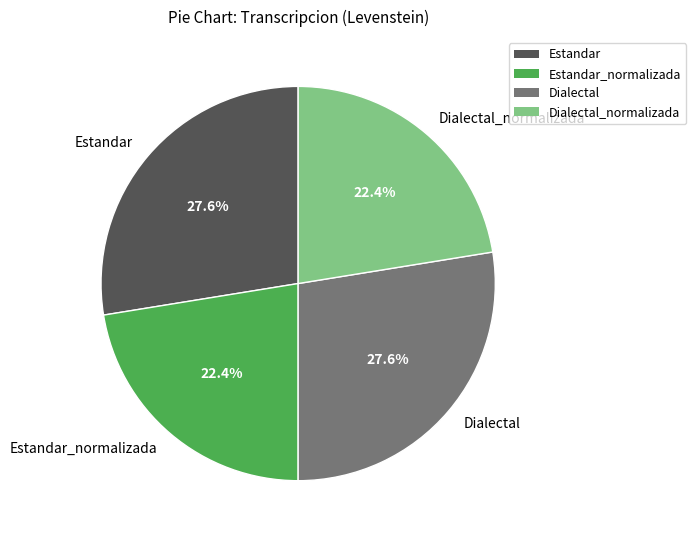

To the nearest percent, what portion does Estandar represent?

28%